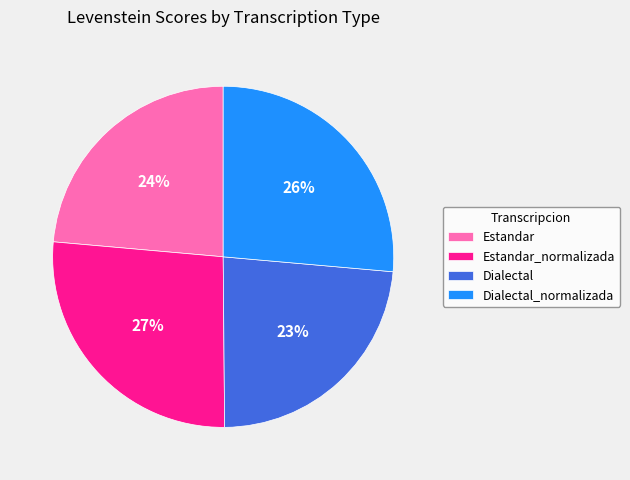

Does Dialectal represent more than half of the total?

No